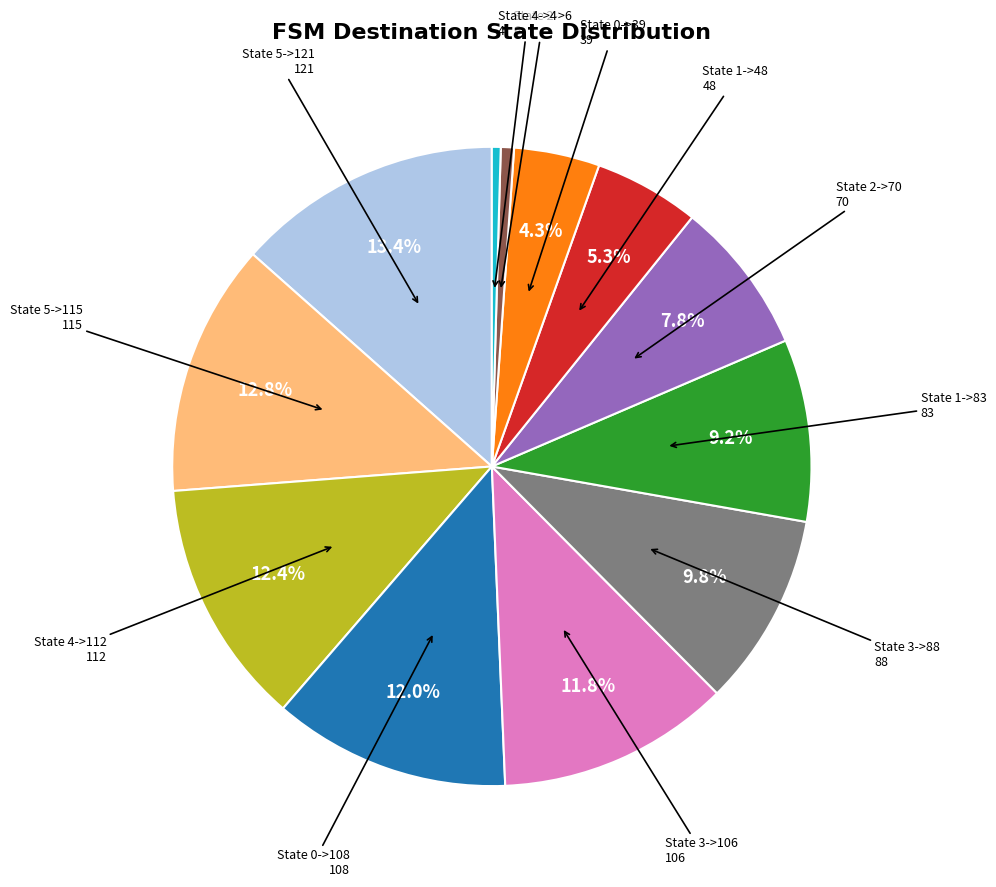

Does any single category account for the majority?

No